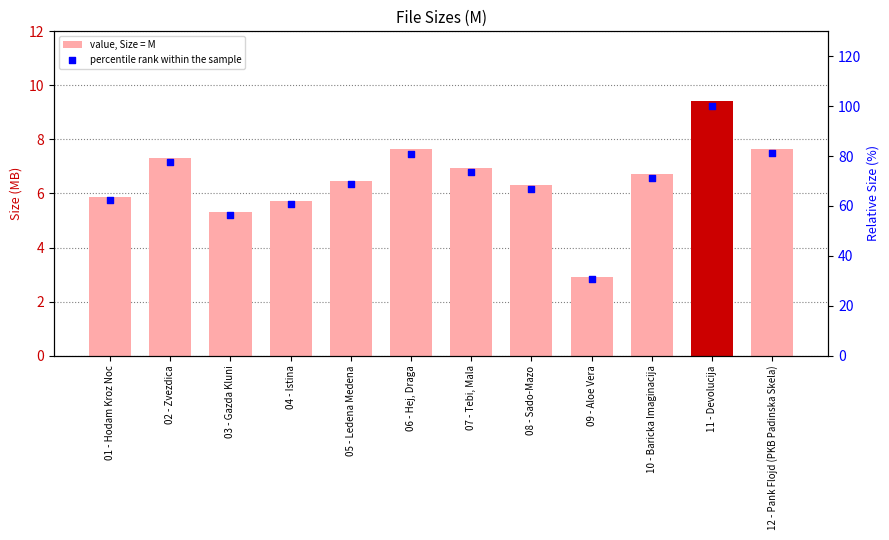

At how many categories does at least one series exceed 23?

12